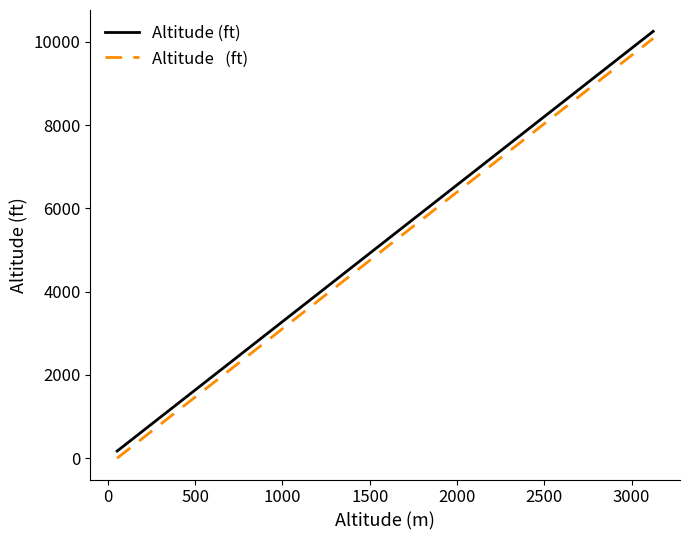

Which series has the largest total across all categories?

Altitude (ft)